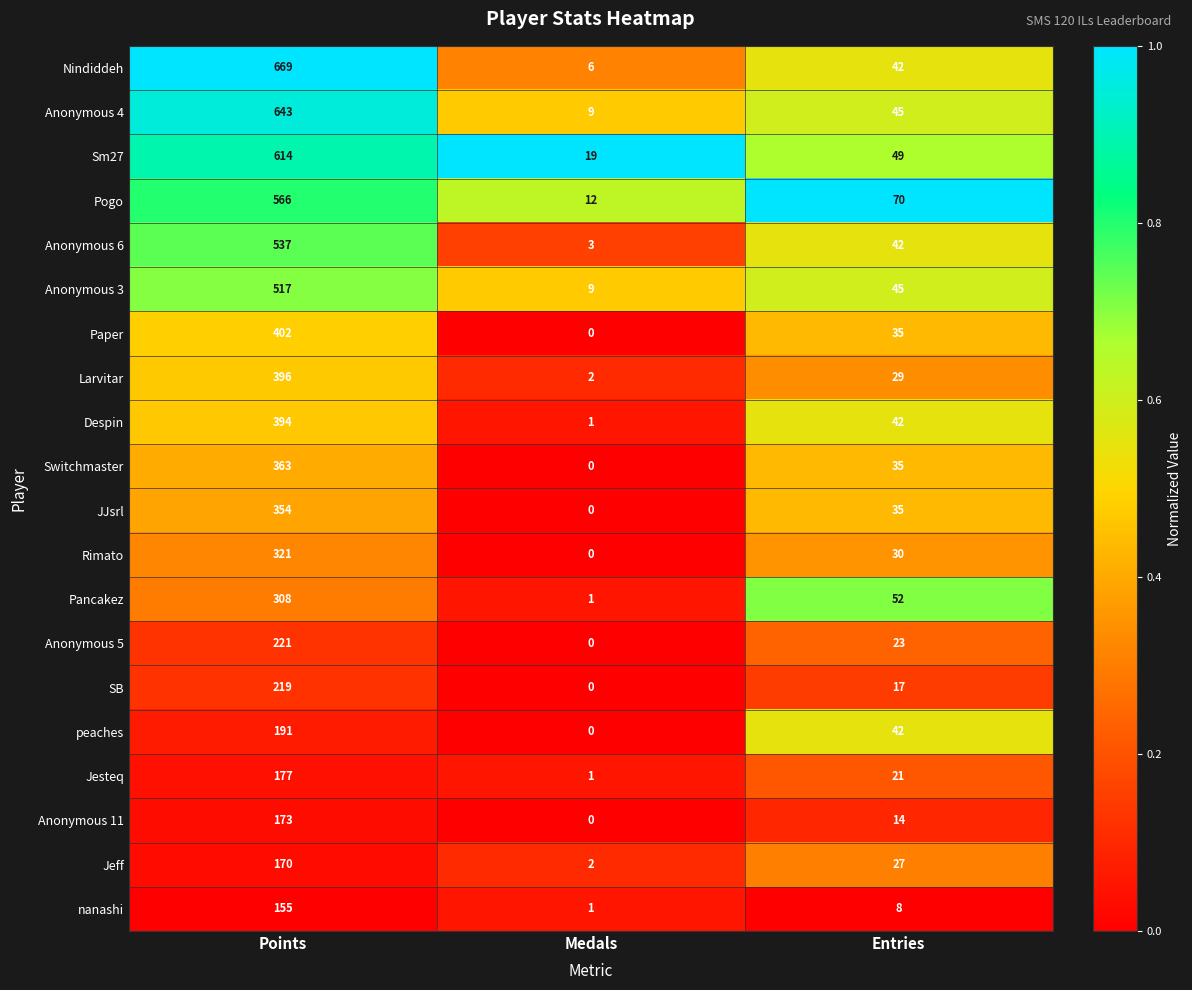

The value of Anonymous 5 at Points is 221. True or false?

True